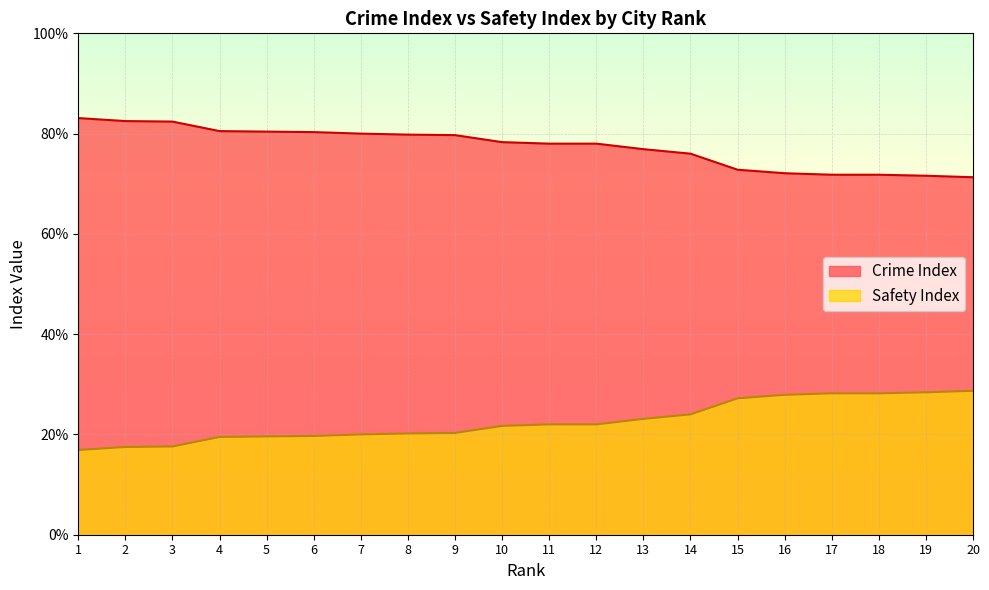

Rank the series by their maximum value, from lowest to highest.

Safety Index, Crime Index